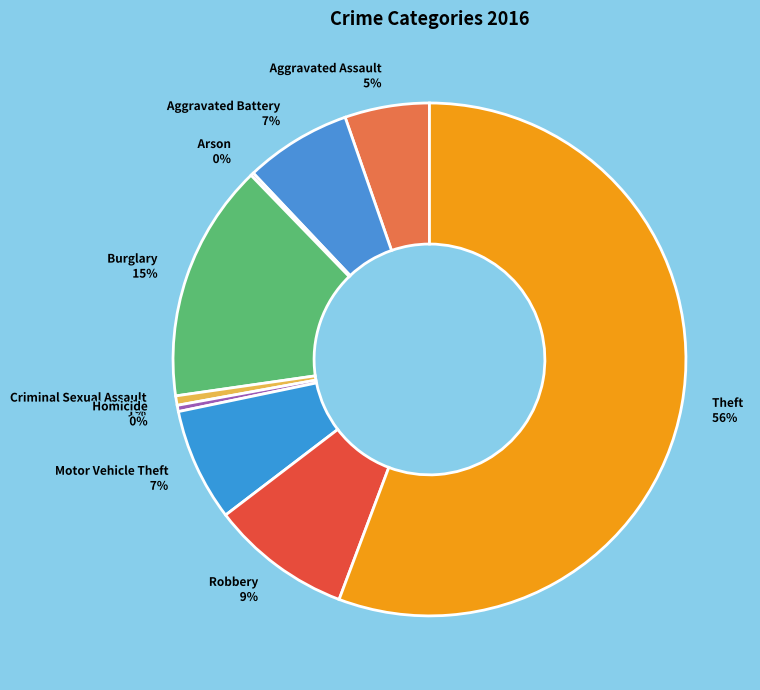

To the nearest percent, what portion does Criminal Sexual Assault represent?

1%